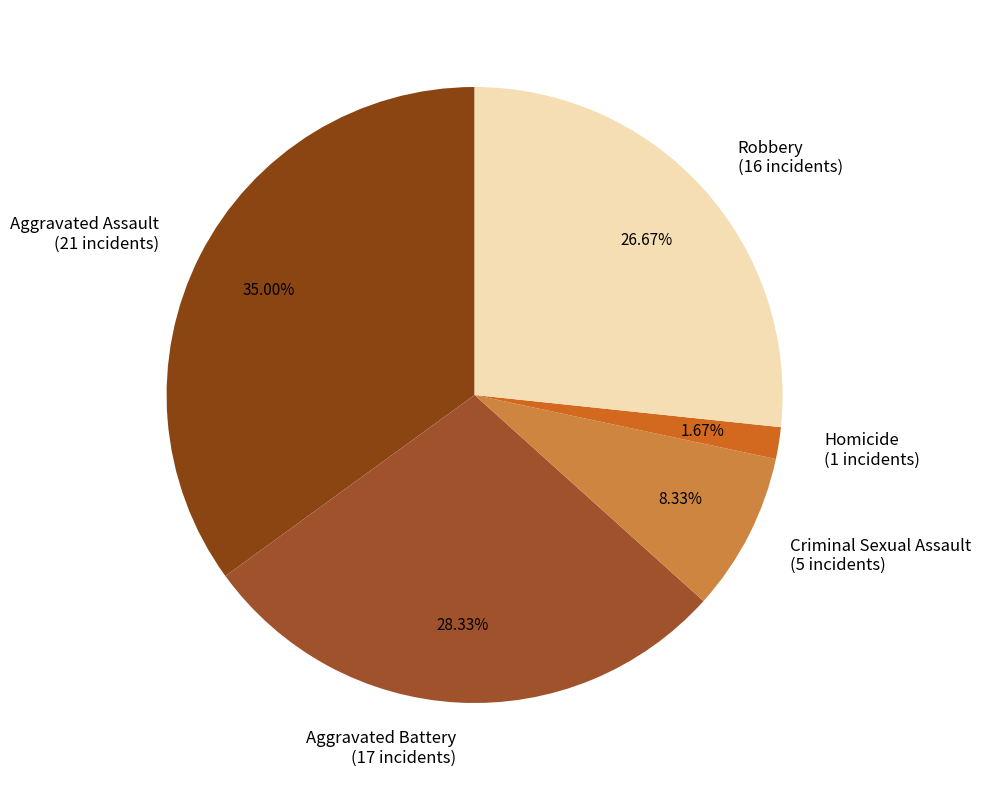

Does Aggravated Assault represent more than half of the total?

No